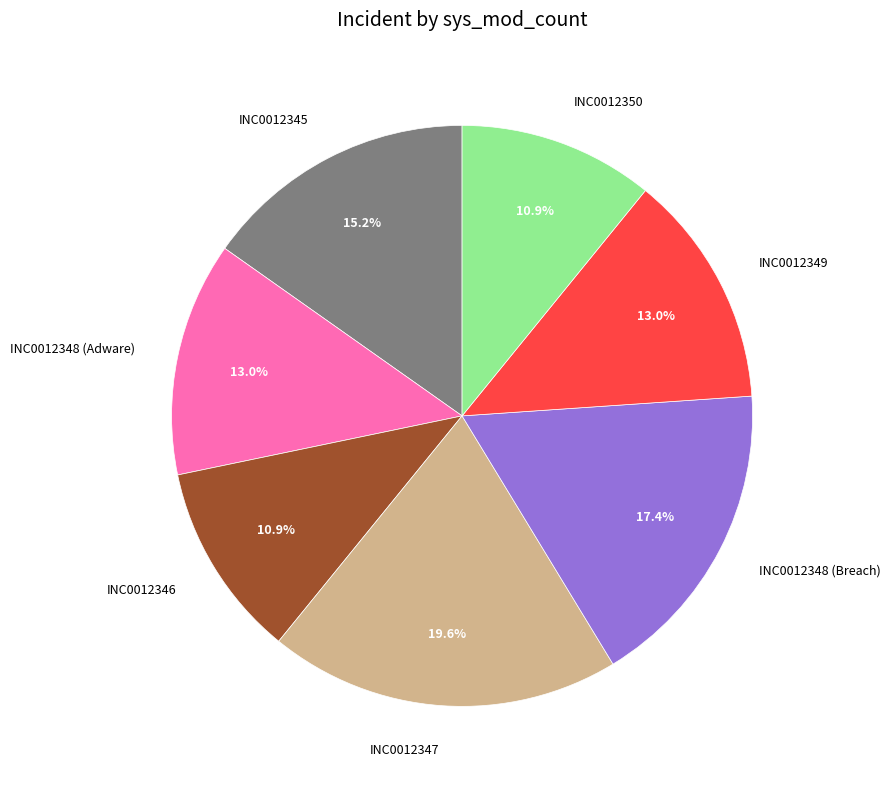

Do INC0012349 and INC0012346 together represent more than half of the pie?

No